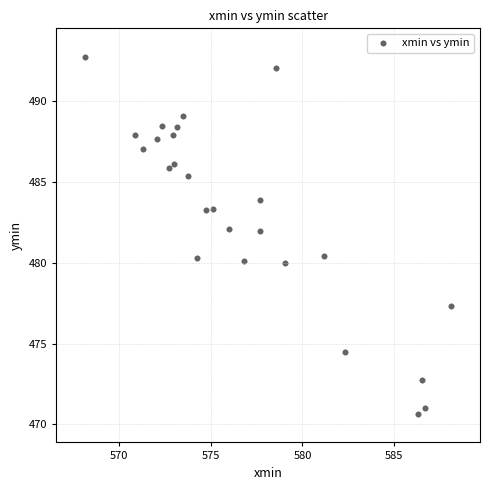

What is the range of Y values (max minus min)?

22.1